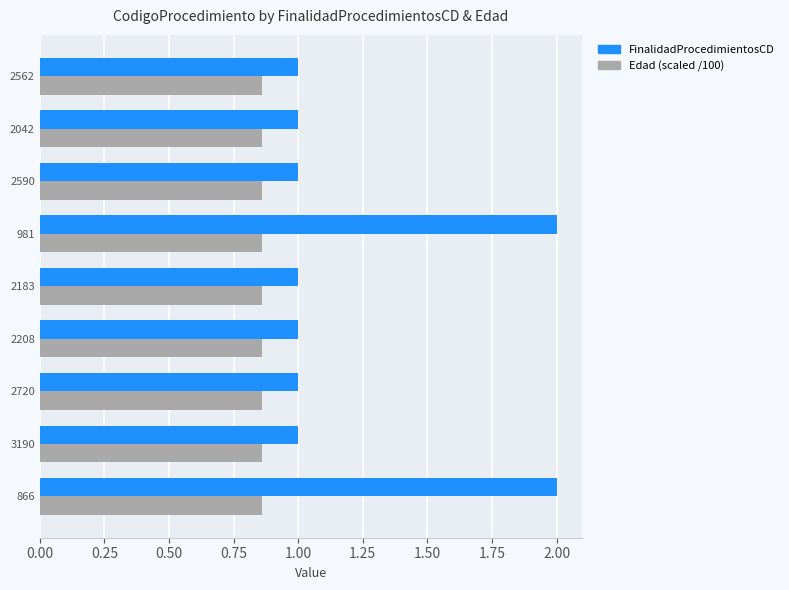

What is the highest value of the FinalidadProcedimientosCD series?

2.0